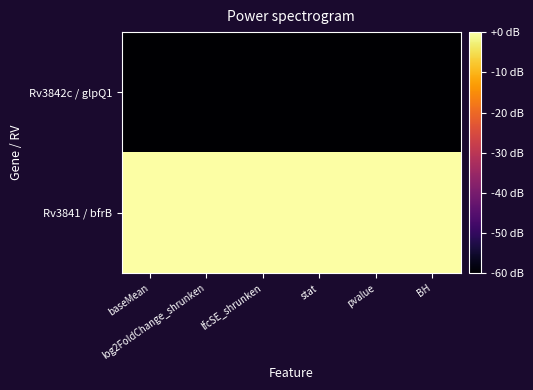

Which has a higher value, pvalue or BH?

pvalue